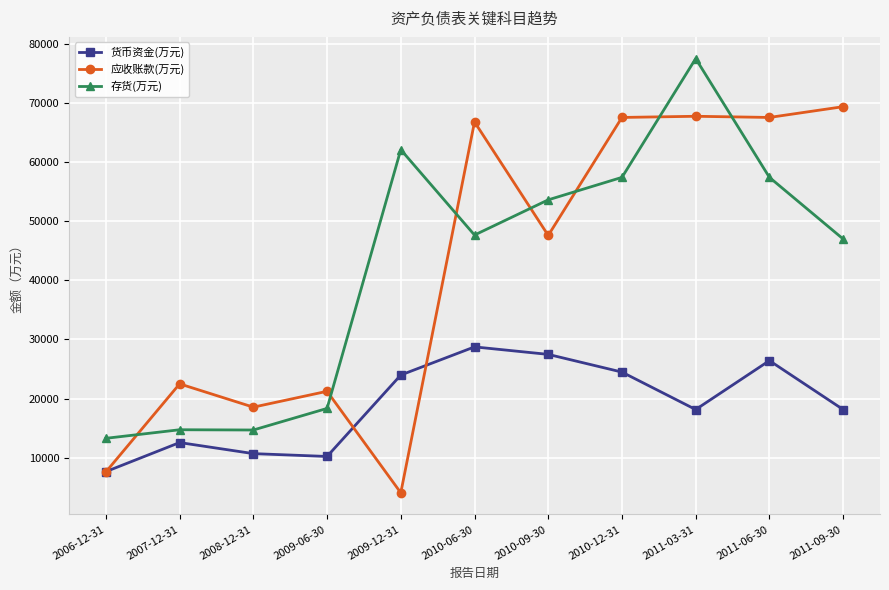

Is the value of 应收账款(万元) at 2010-06-30 greater than the value of 货币资金(万元) at 2009-12-31?

Yes